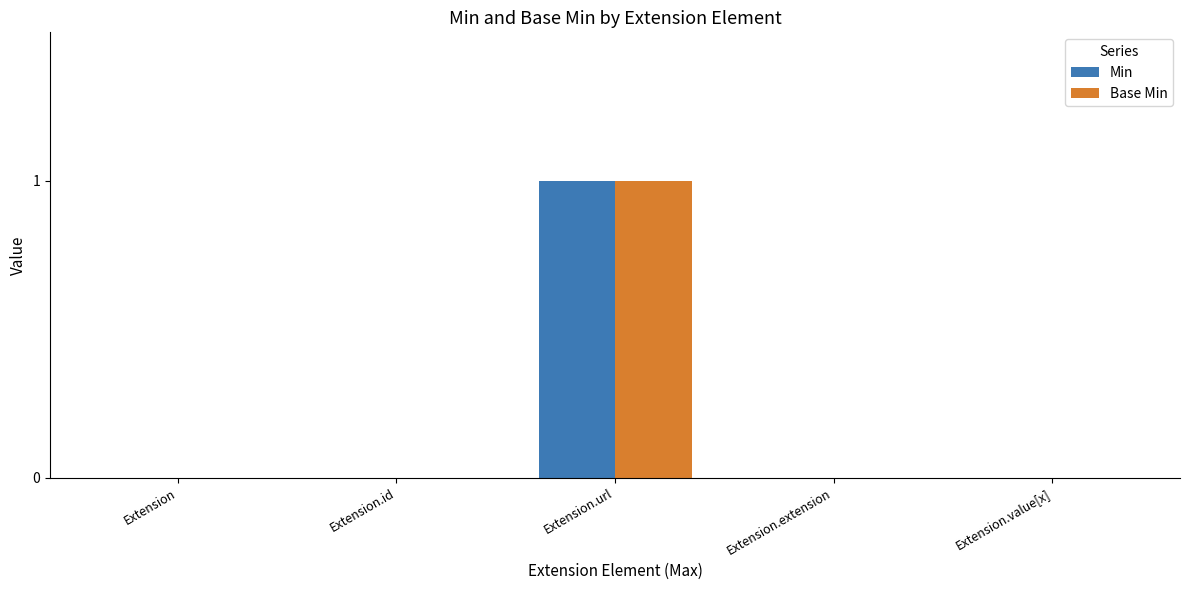

What are all the series names shown in the legend?

Min, Base Min